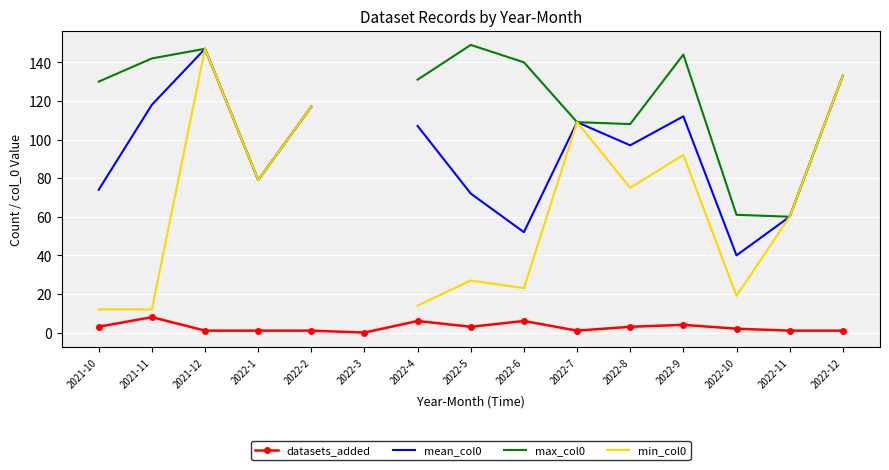

Which label corresponds to the largest value in the chart?

2022-5